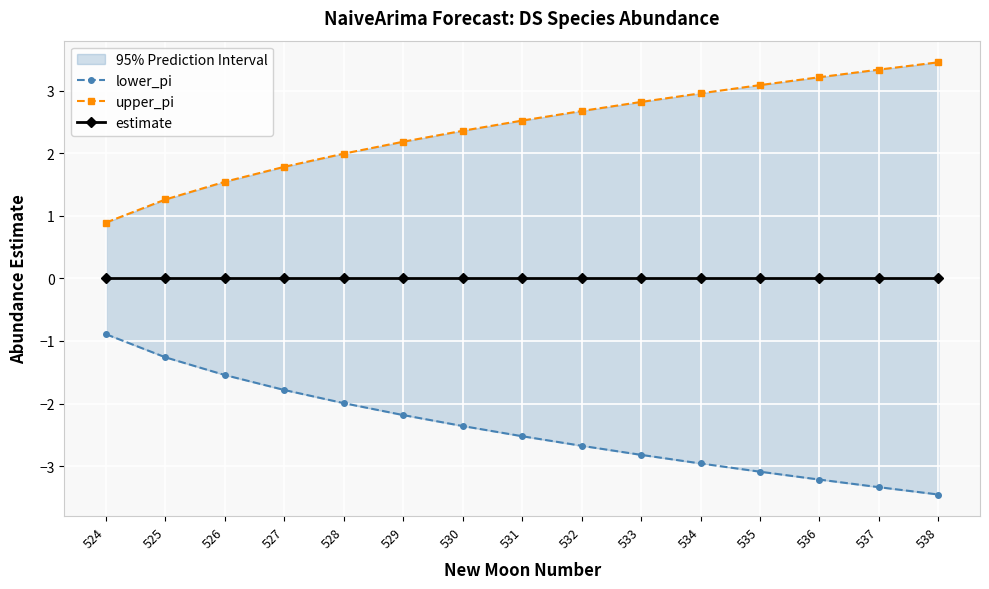

What is the greatest value displayed?

3.5